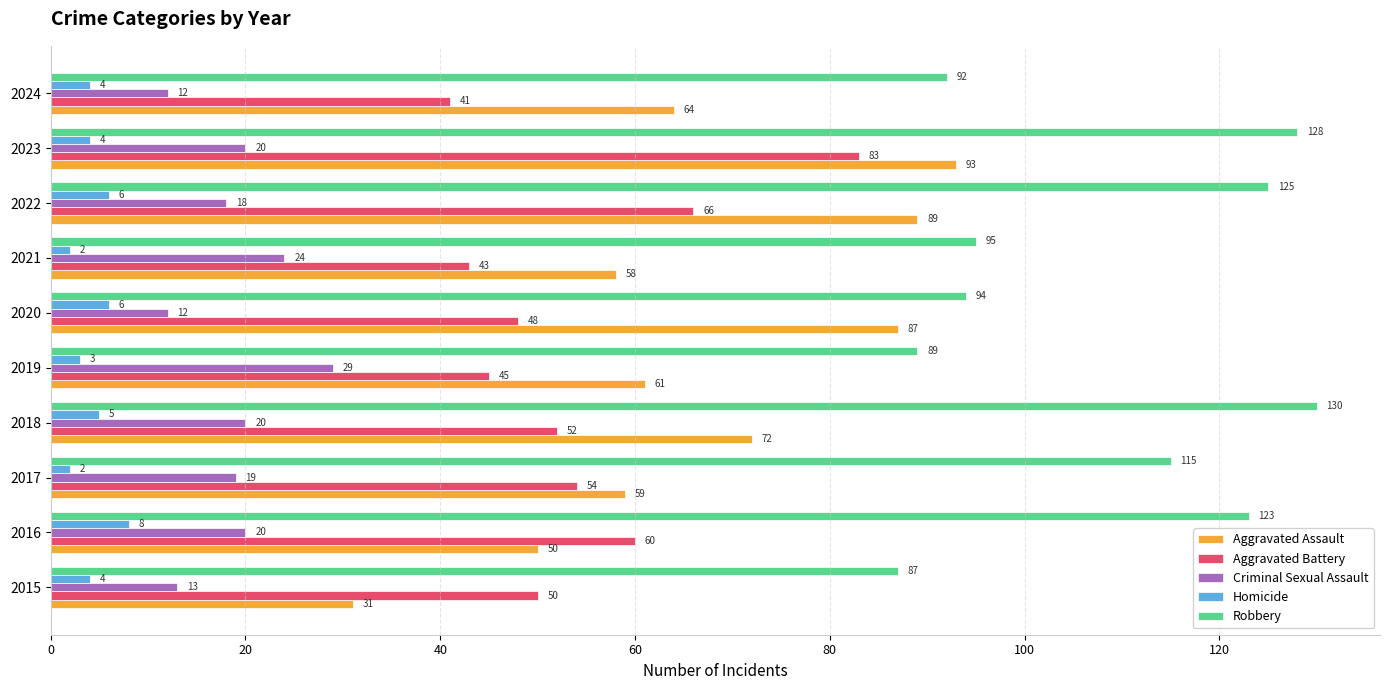

Between 2020 and 2023, which series saw the biggest shift?

Aggravated Battery